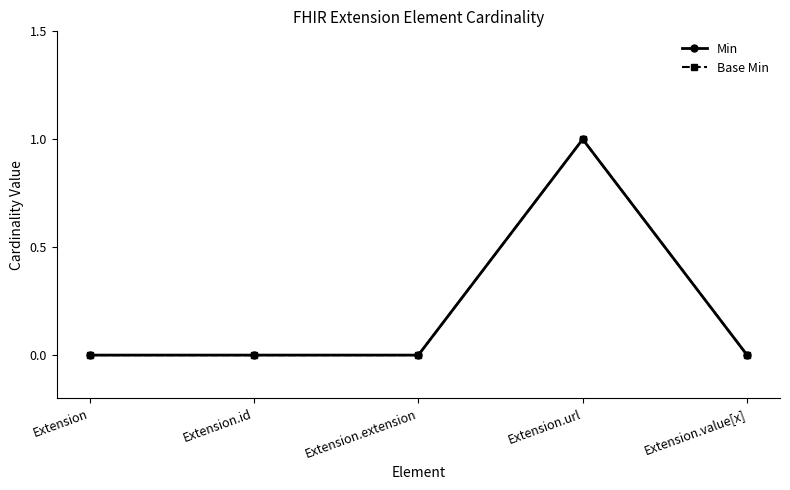

Does the chart have visible grid lines?

No